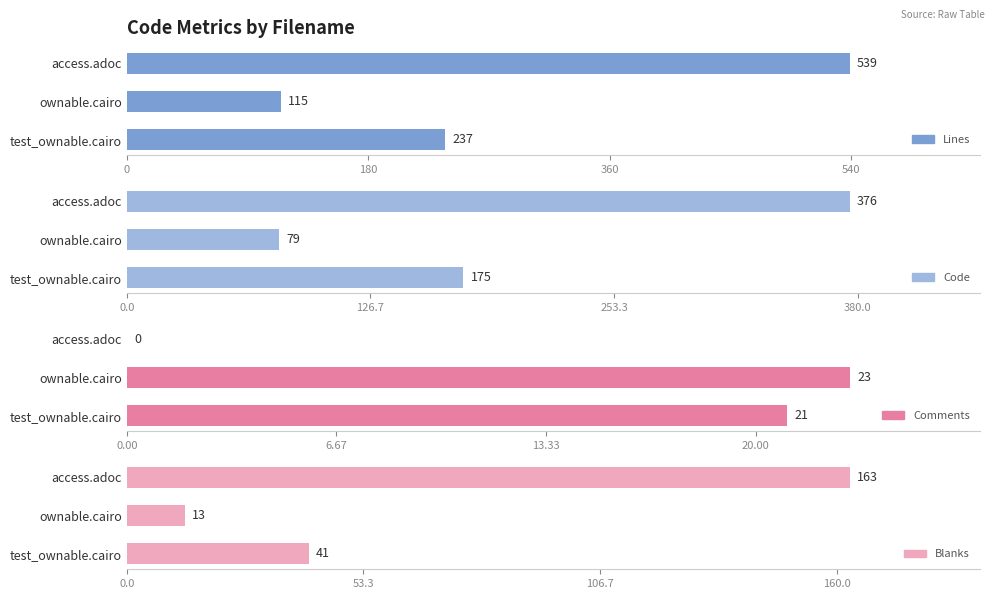

Are the bars horizontal?

Yes